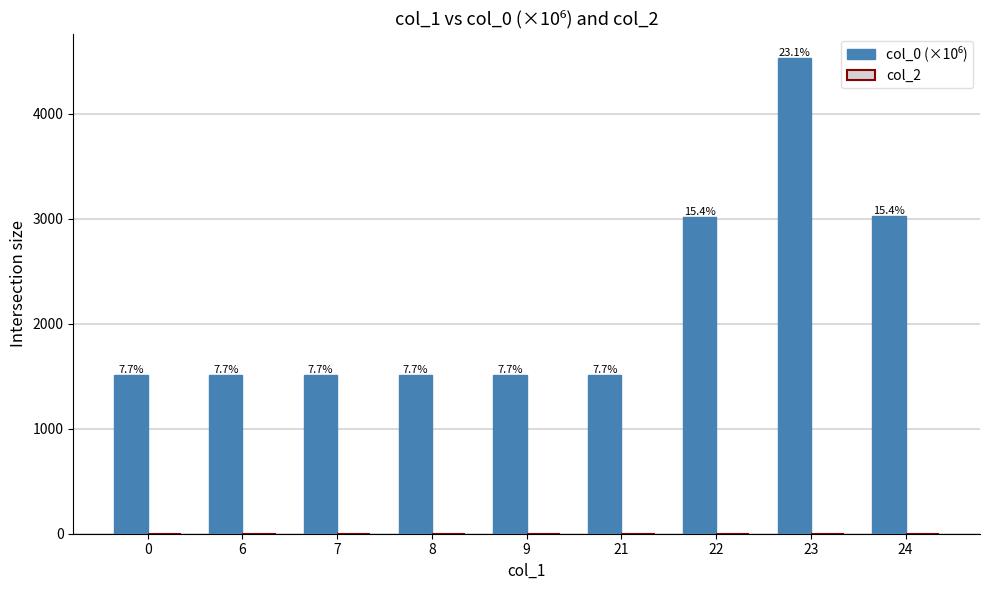

Are the bars grouped side by side (vs. stacked)?

Yes